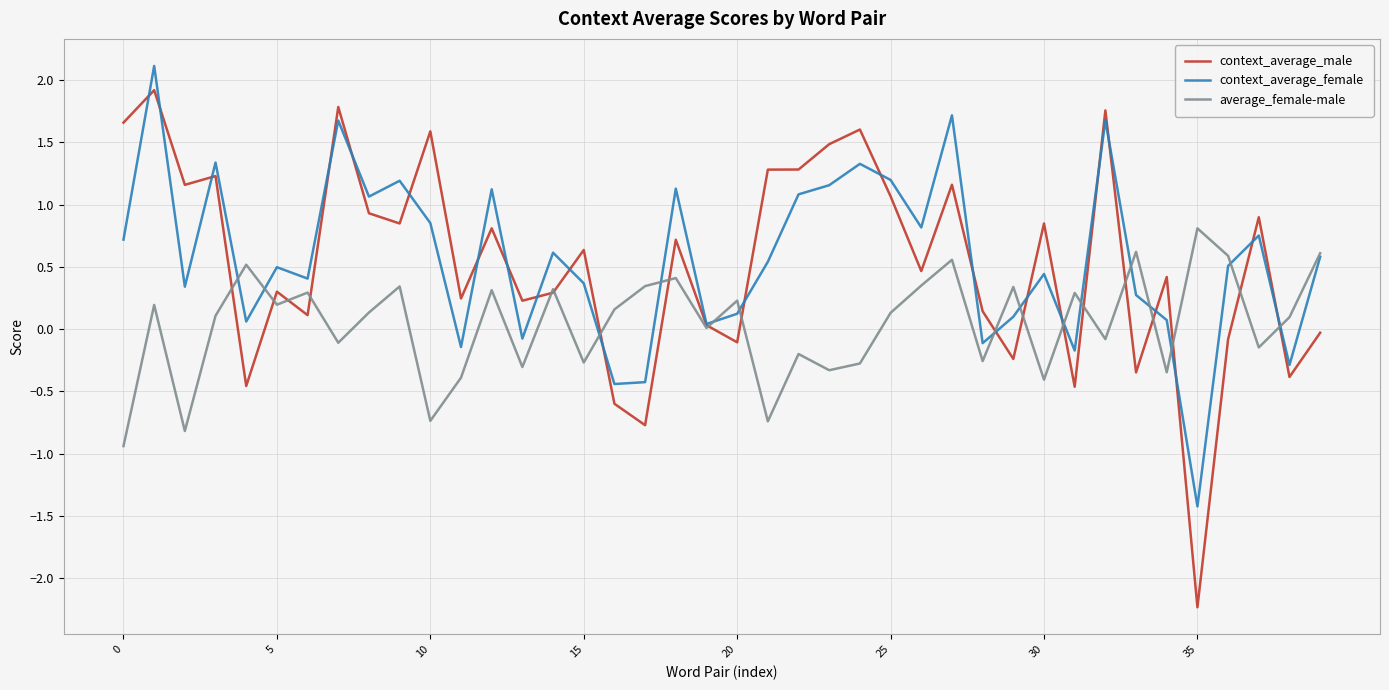

What is the maximum value for context_average_male?

1.9